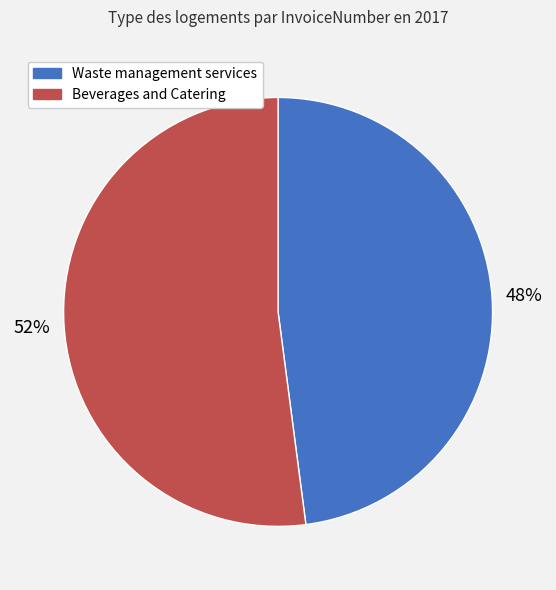

Is there any slice that represents more than half of the pie?

Yes